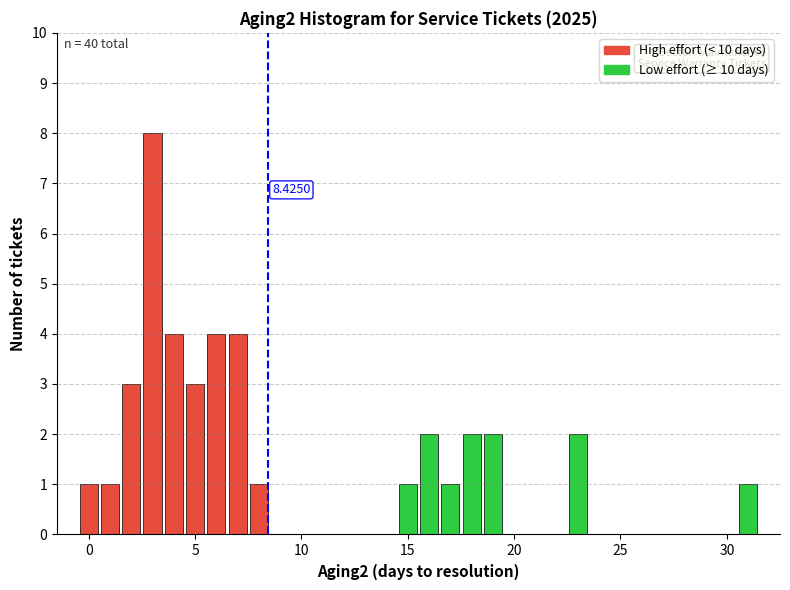

Around what value on the x-axis is the tallest bar? Give the approximate position of its centre, as read against the axis.

3.0